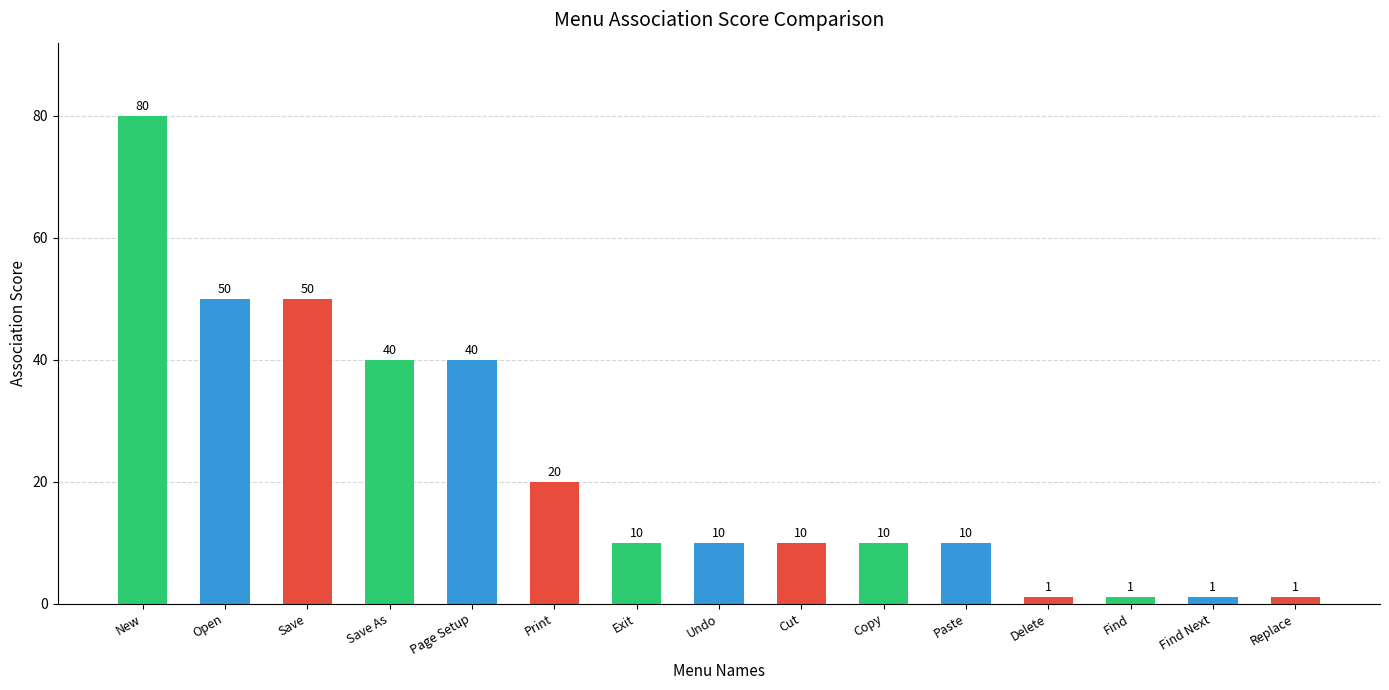

Is it true that the value at Delete is 1?

True